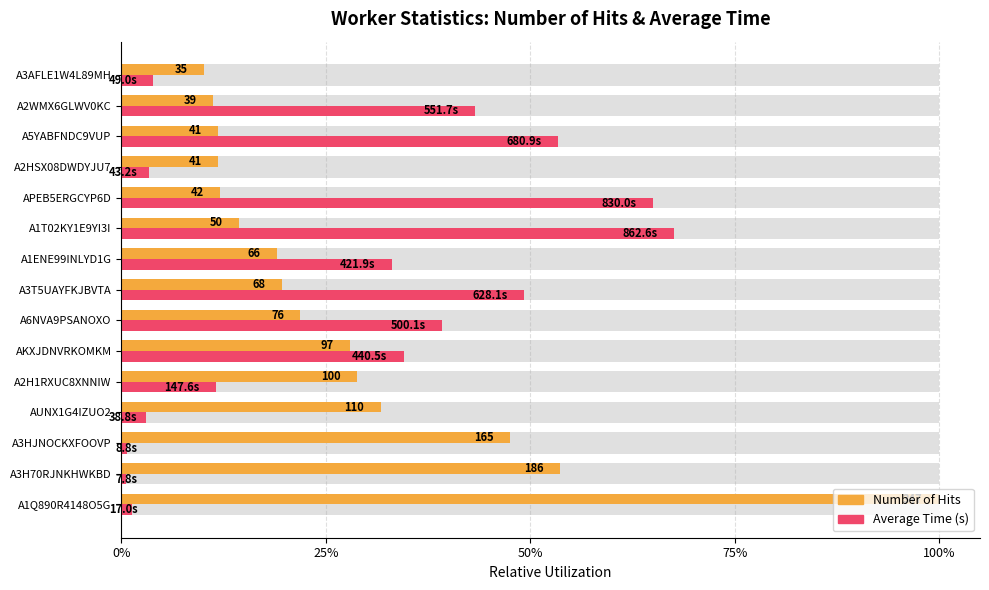

Which series has the widest spread of values?

Number of Hits